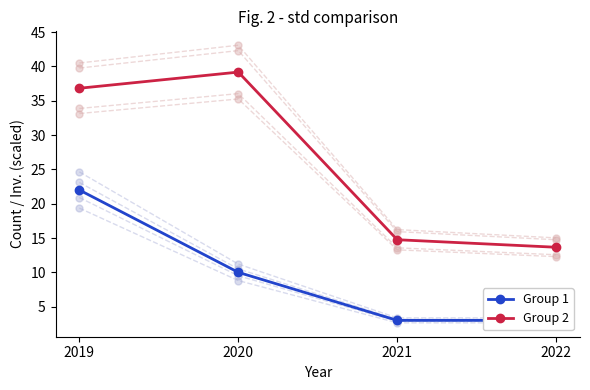

What is the sum of all Group 1 values?

38.0